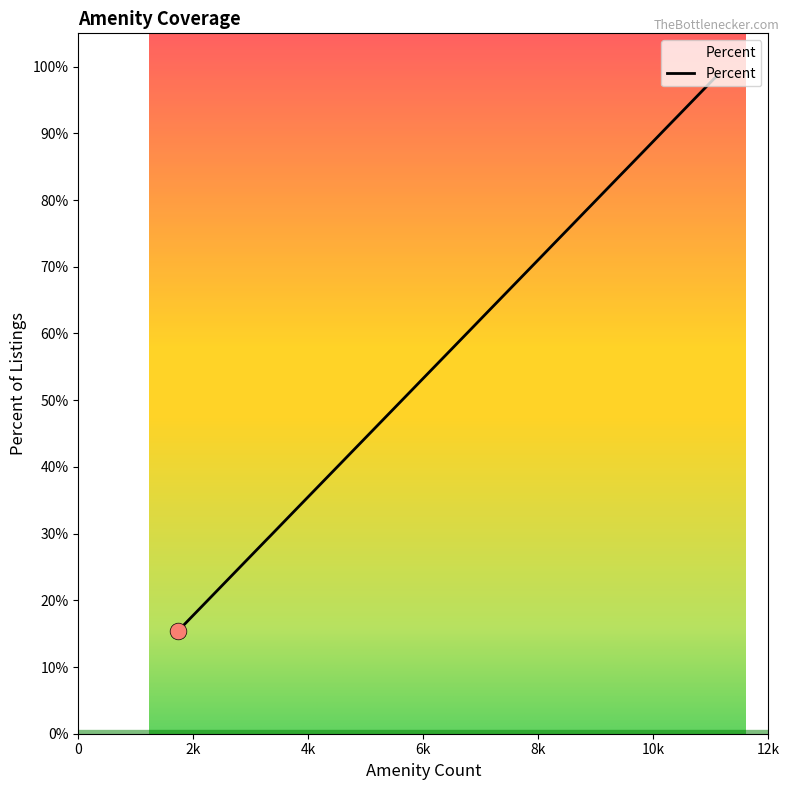

What is the average value?

0.6